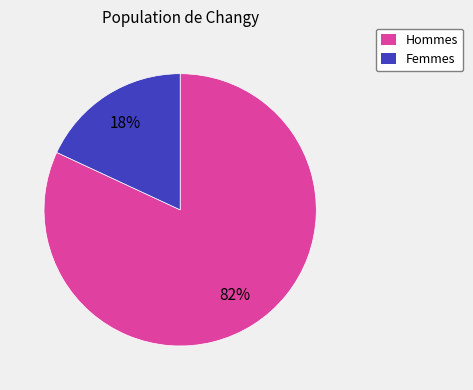

To the nearest percent, what is the difference between the largest and smallest slice percentages?

64%